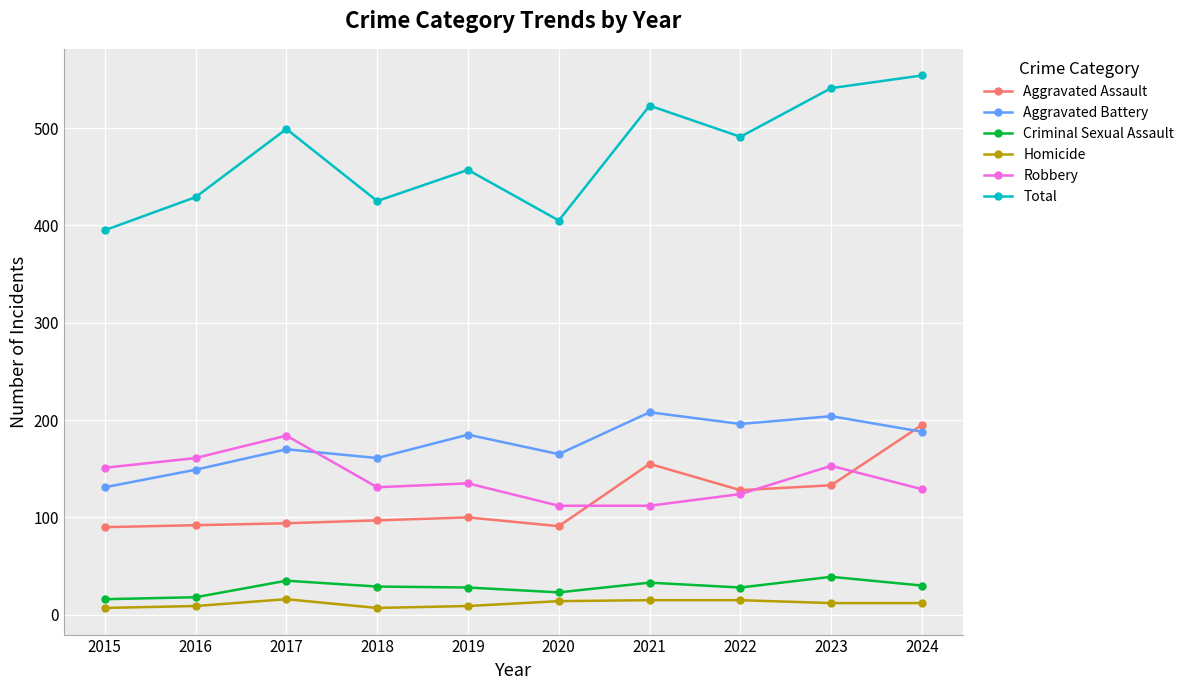

What are all the series names shown in the legend?

Aggravated Assault, Aggravated Battery, Criminal Sexual Assault, Homicide, Robbery, Total